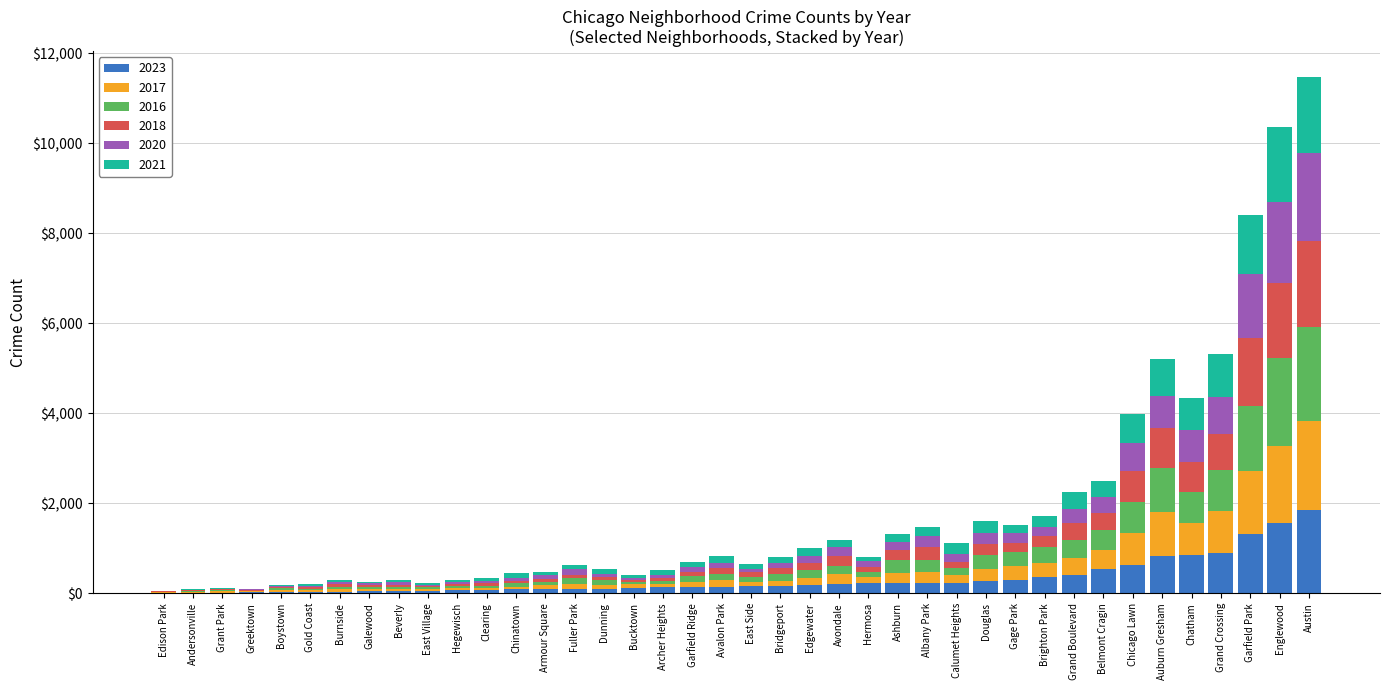

At which label does 2023 reach its peak?

Austin